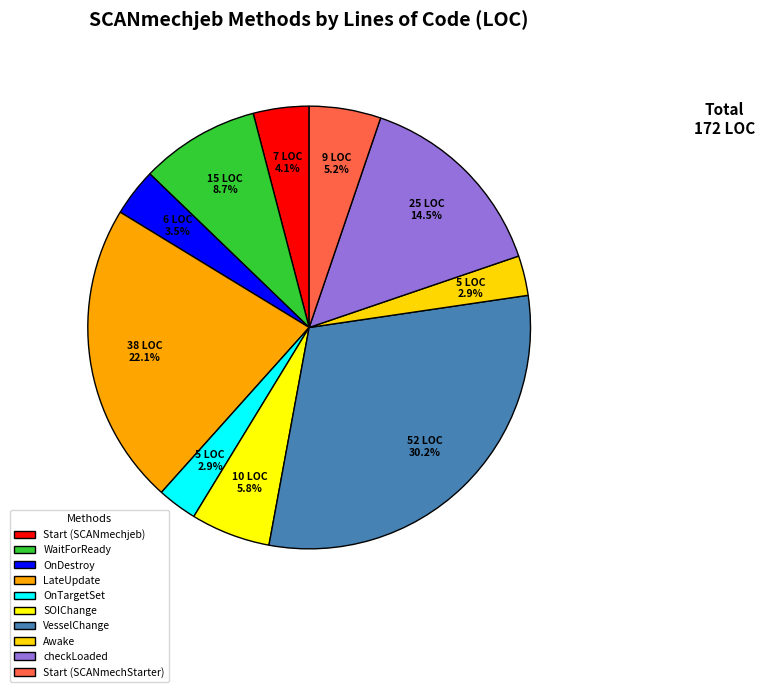

How many segments does this pie chart have?

10